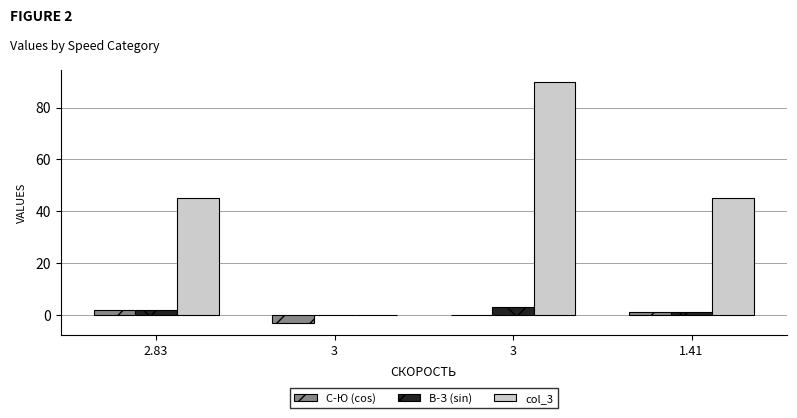

Between 3 and 1.41, which series saw the biggest shift?

col_3